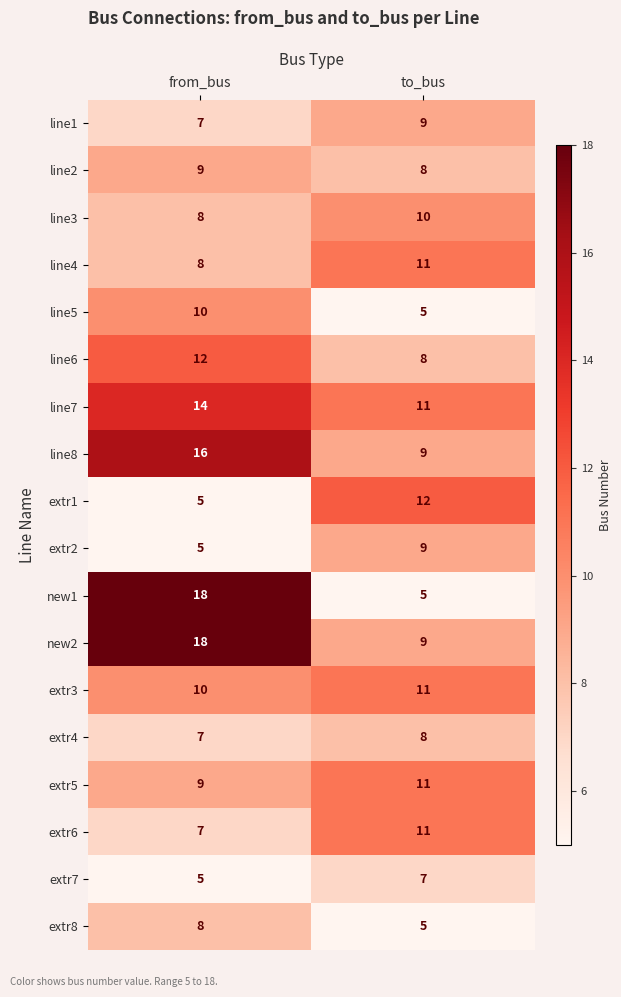

List the labels in order of extr5 value, smallest first.

from_bus, to_bus